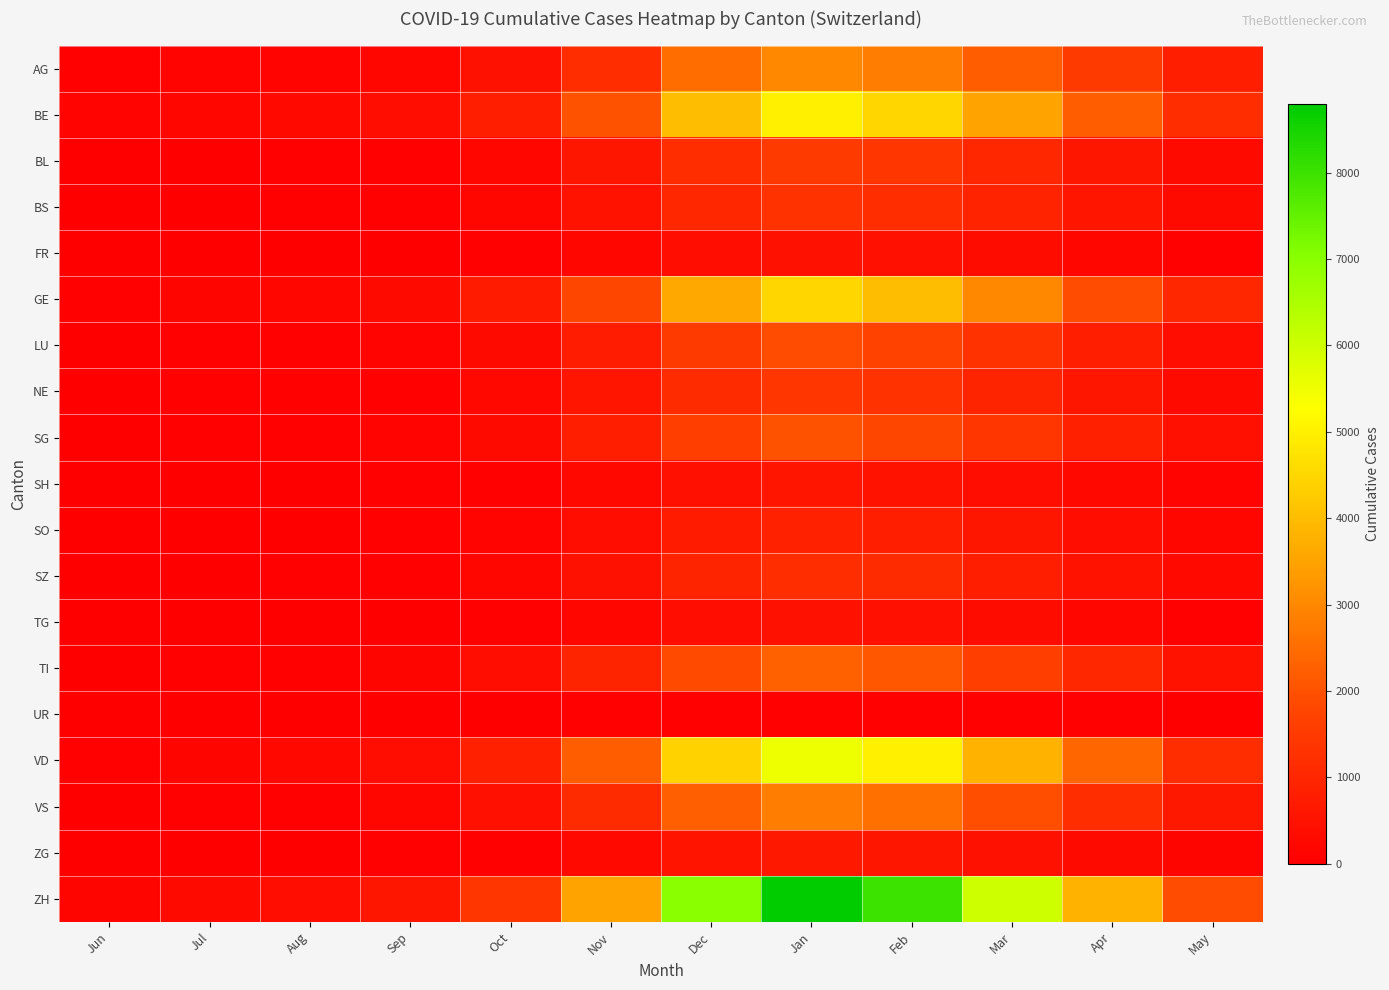

Rank the series at Feb from highest to lowest value.

ZH, VD, BE, GE, AG, VS, TI, SG, LU, BL, NE, BS, SZ, SO, ZG, SH, FR, TG, UR